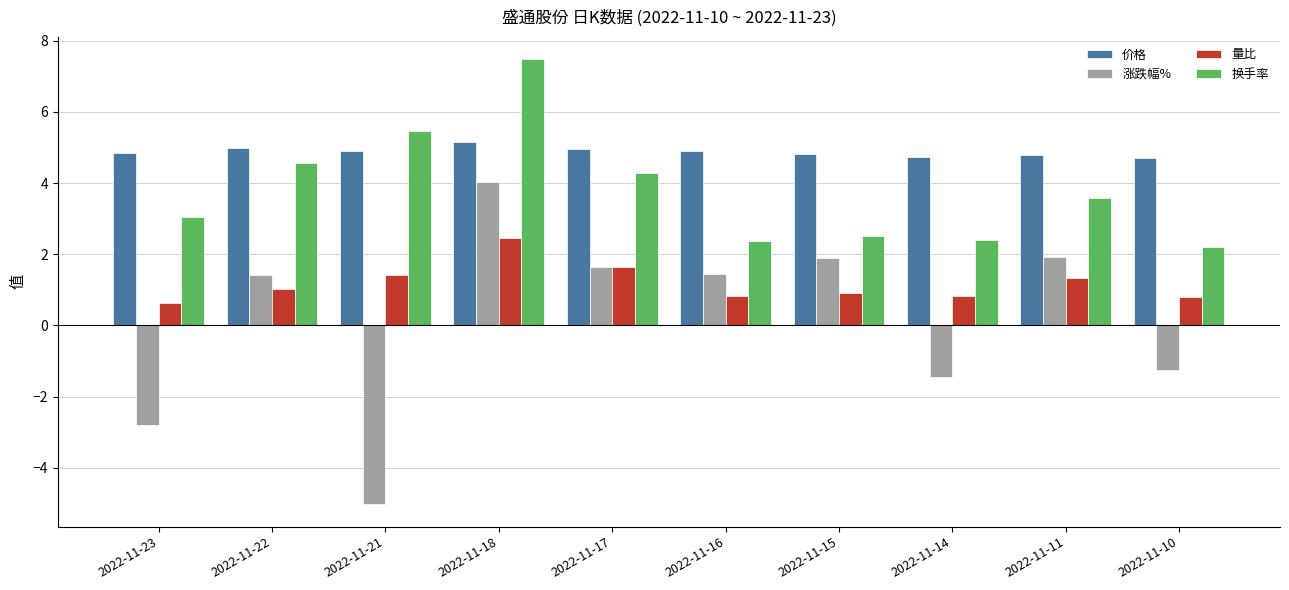

What is the maximum value shown in the chart?

7.5